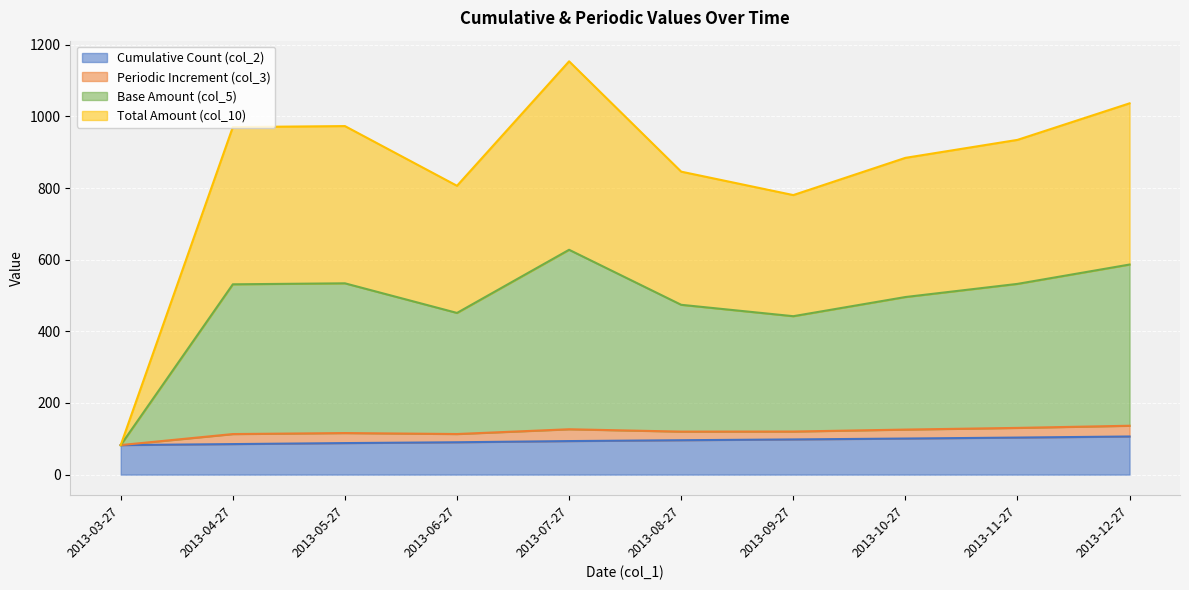

What is the smallest value displayed?

82.4